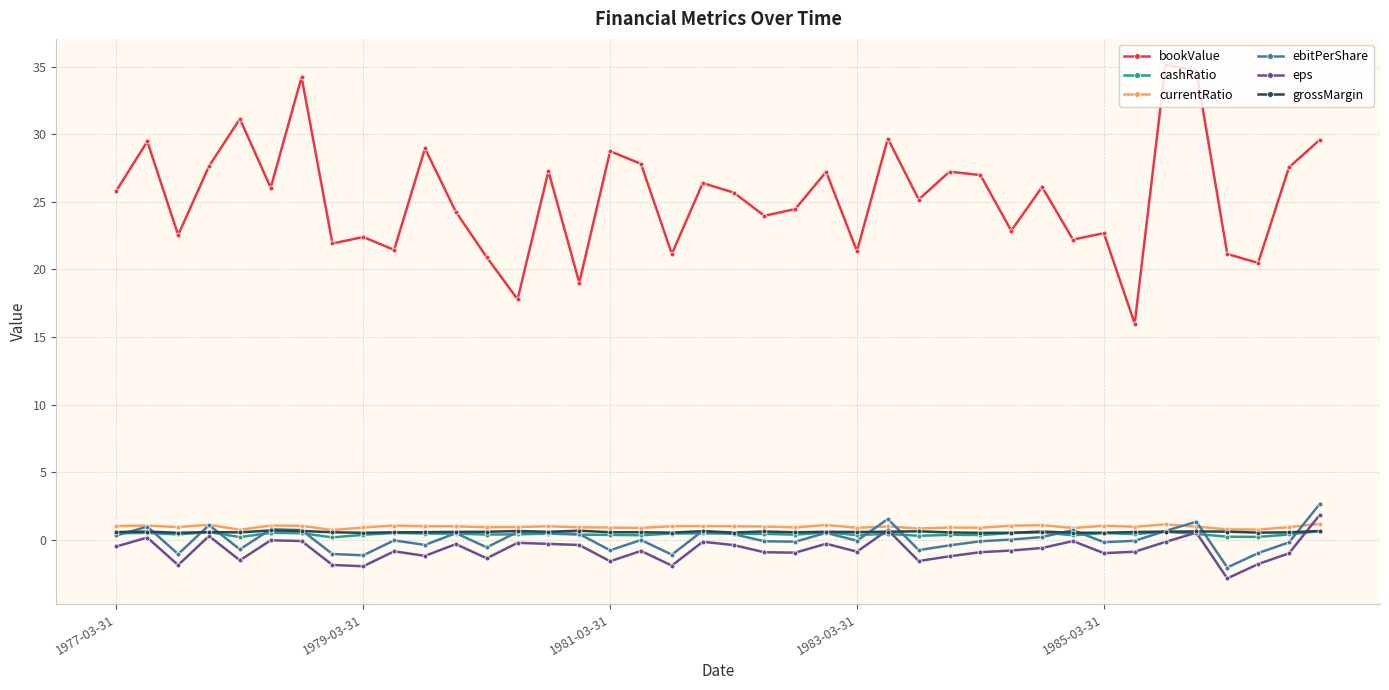

What is the value of the eps point at the 3rd from the left?

-1.9